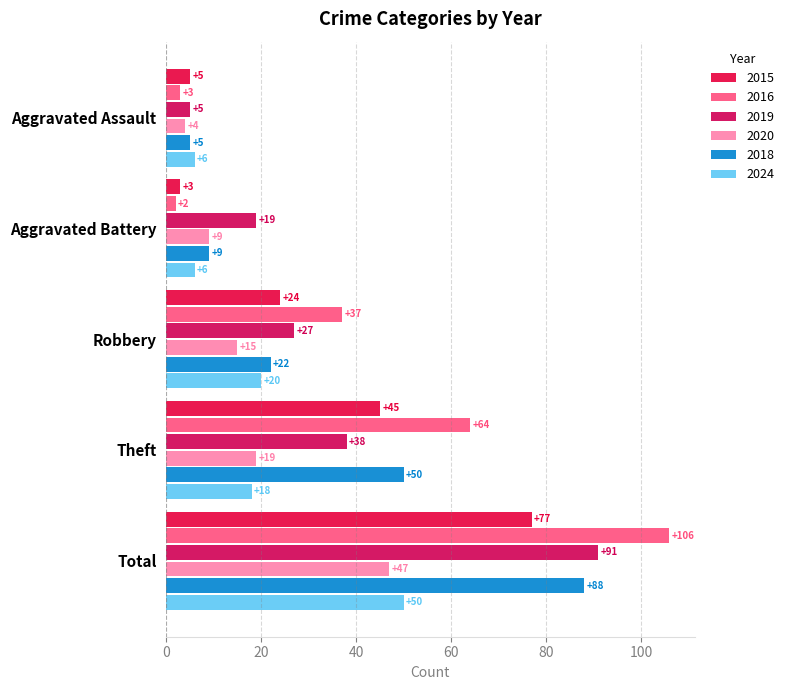

What is the label of the 3rd bar from the right?

Robbery